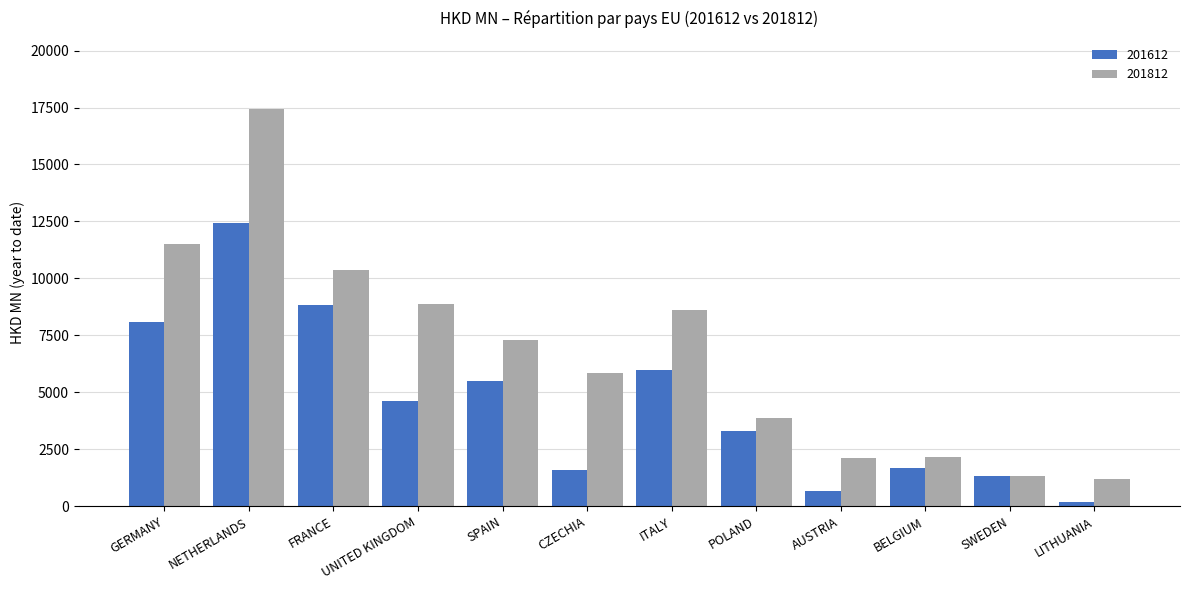

What is the difference between the highest and lowest values at SPAIN?

1771.3